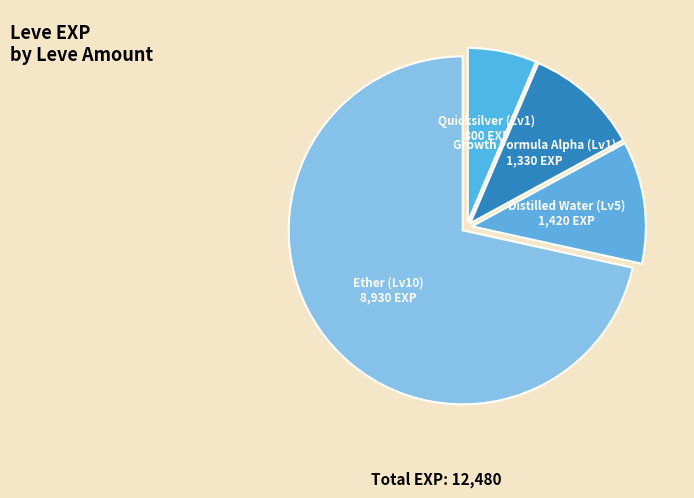

How many slices are in this pie chart?

4